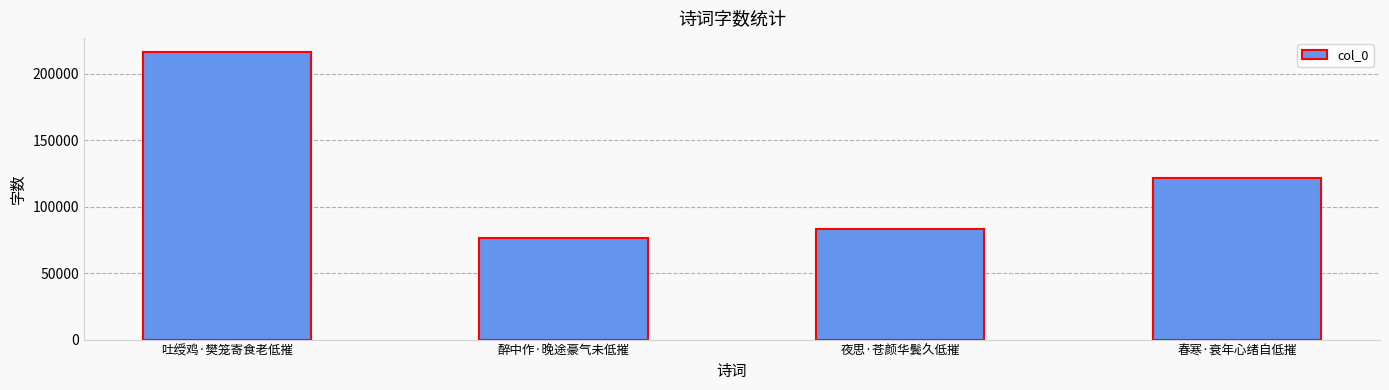

At which label does the data first exceed 121694?

吐绶鸡·樊笼寄食老低摧